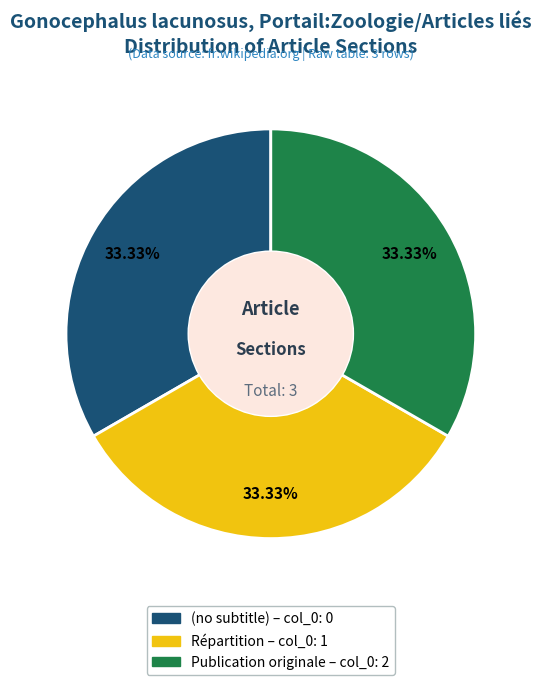

Combined, what portion of the pie is (no subtitle) and Répartition?

66.7%